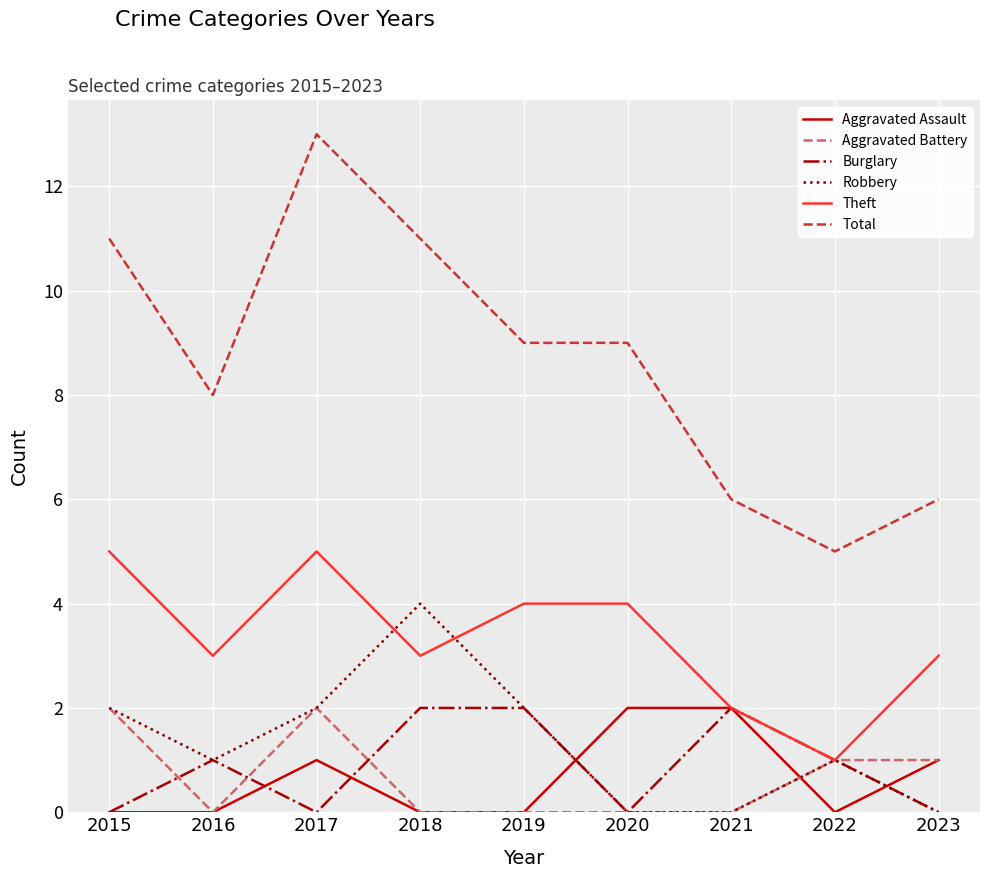

What is the total value across all series at 2015?

20